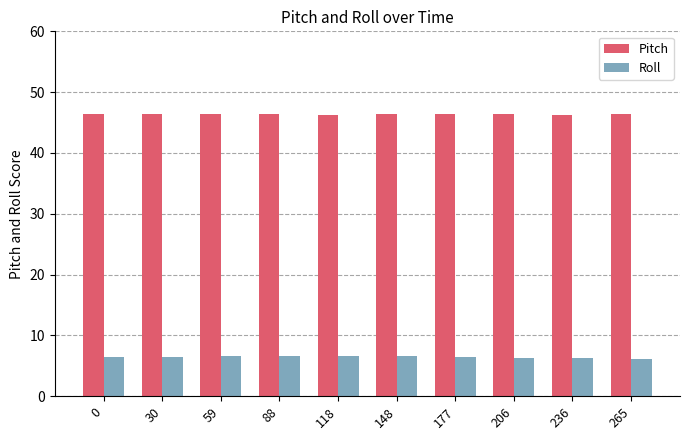

What is the sum of all Pitch values?

463.6